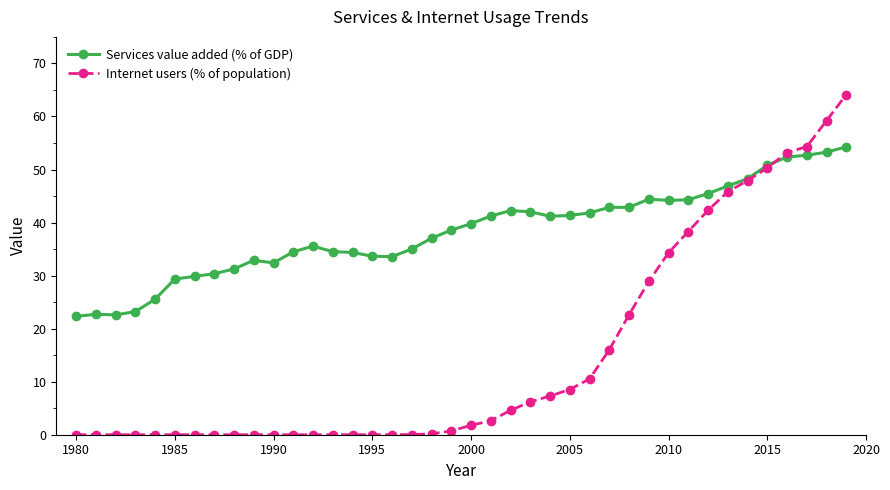

How many lines are shown in the chart?

2